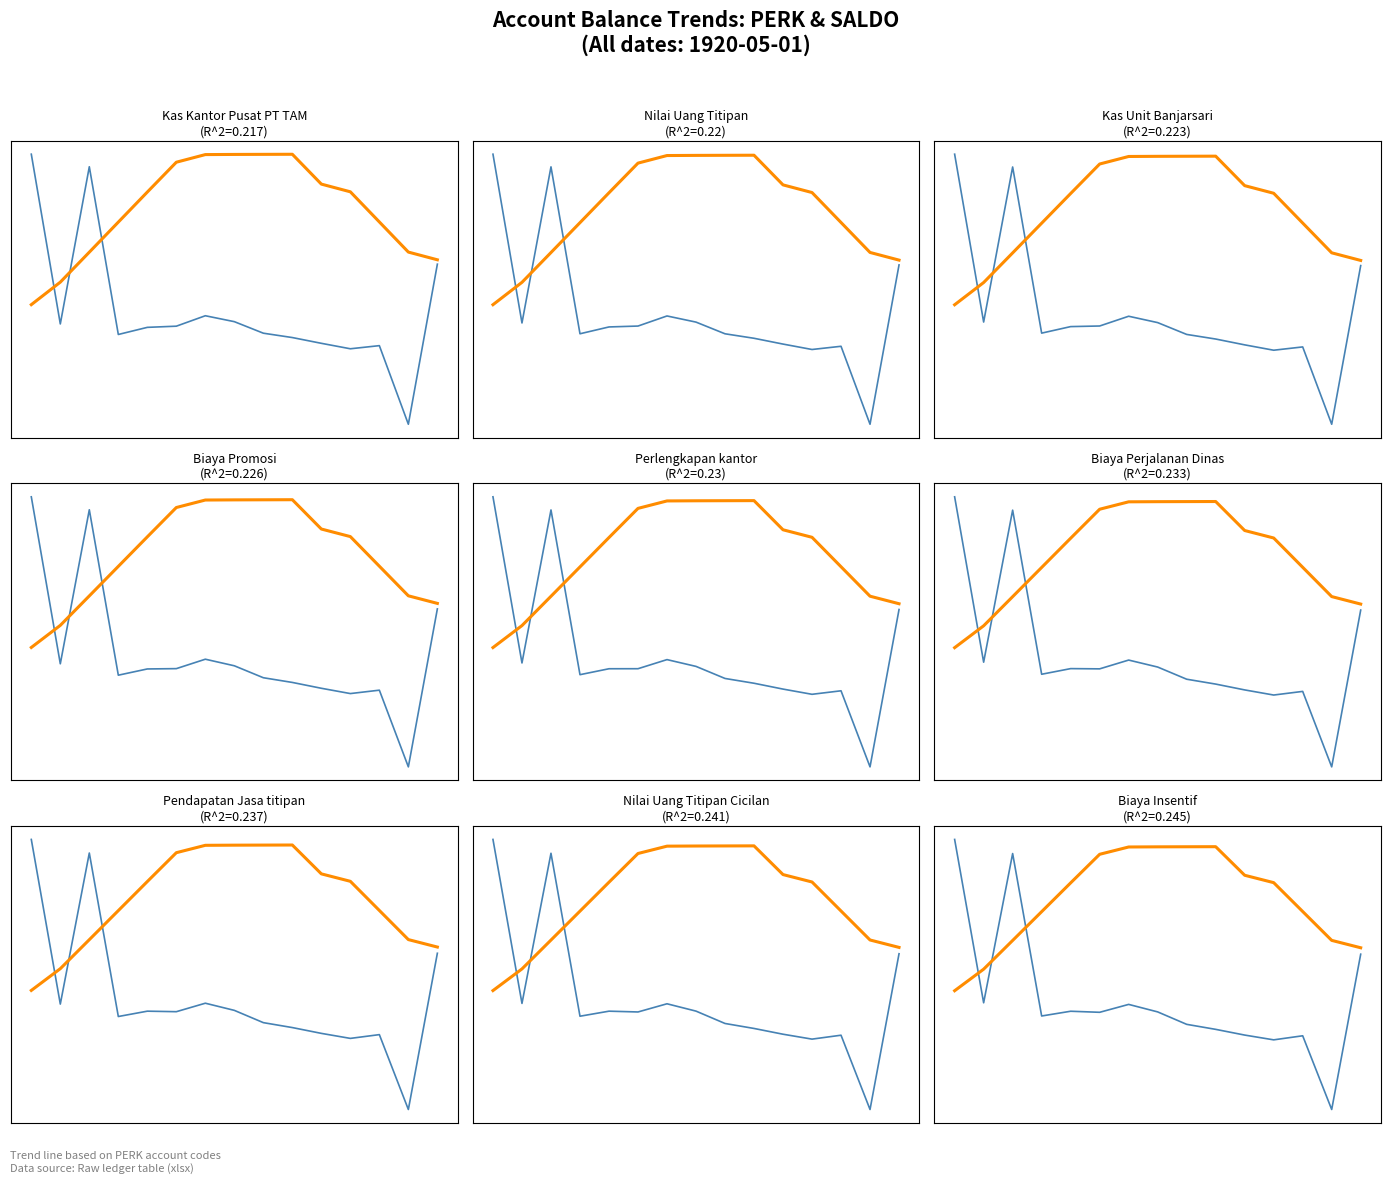

At which category does SALDO (normalized) reach its first local peak?

2